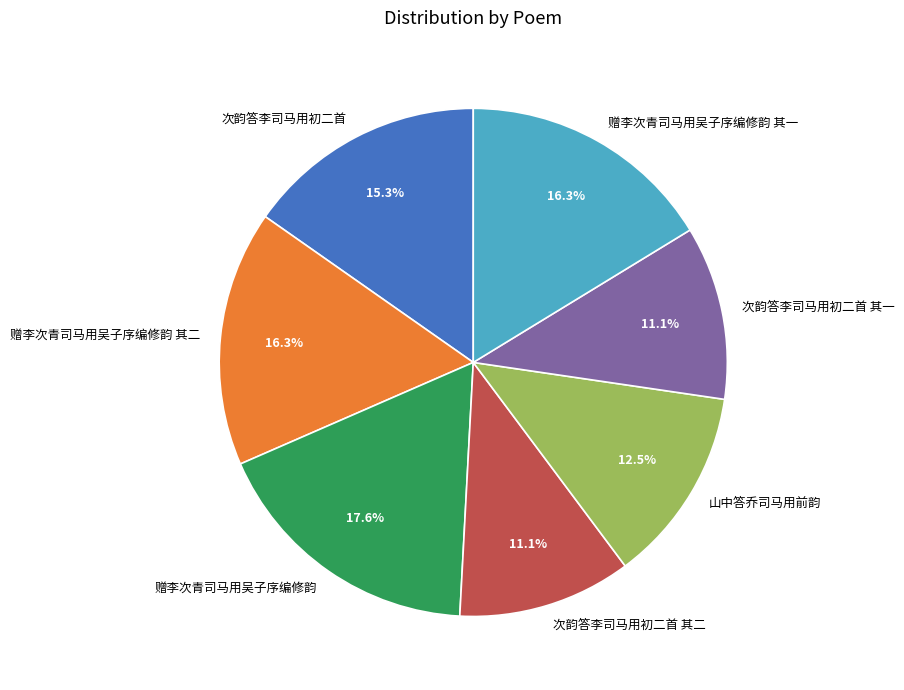

What is the largest slice in the pie chart?

赠李次青司马用吴子序编修韵